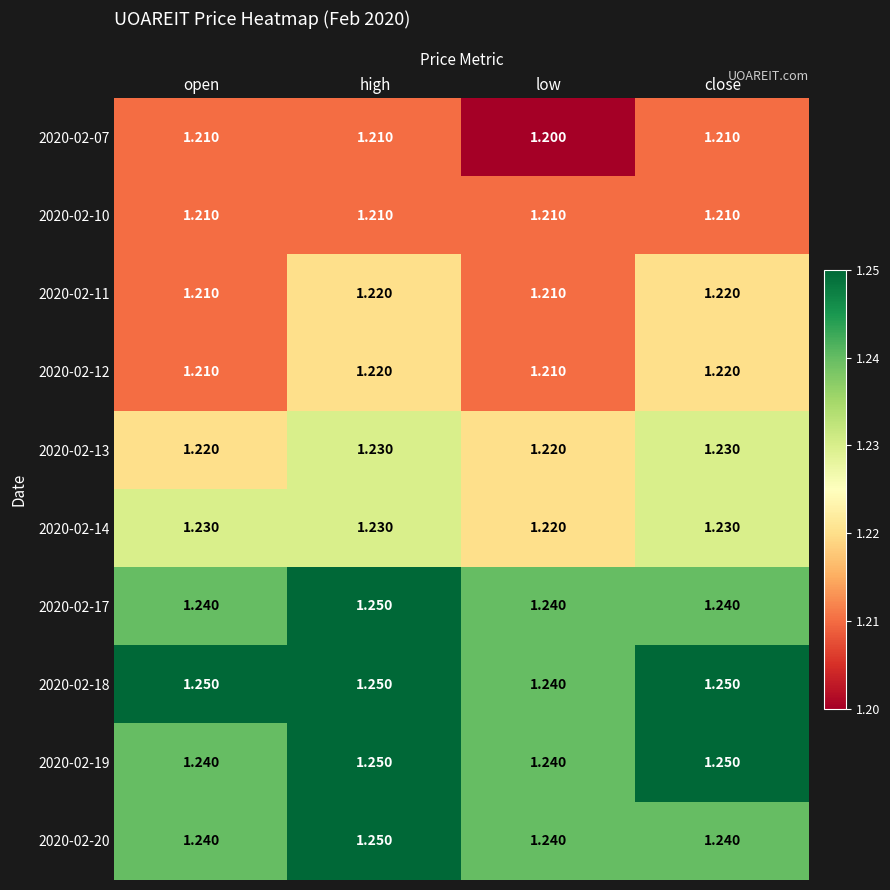

At which label is 2020-02-18 closest to 1?

low